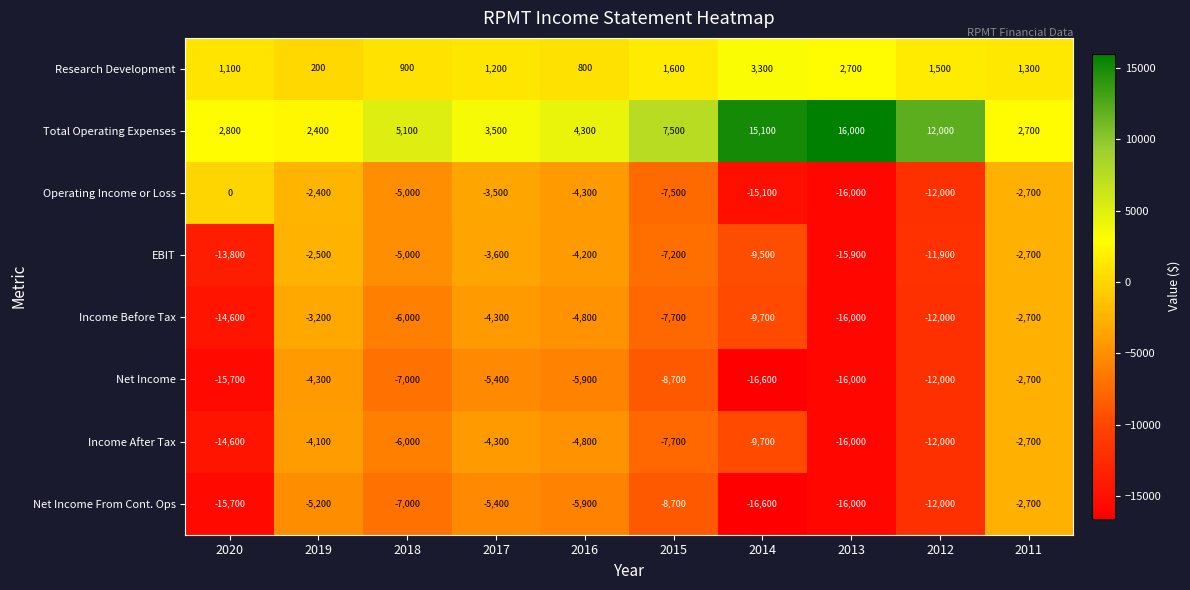

What is the difference between the EBIT values at 2018 and 2015?

2200